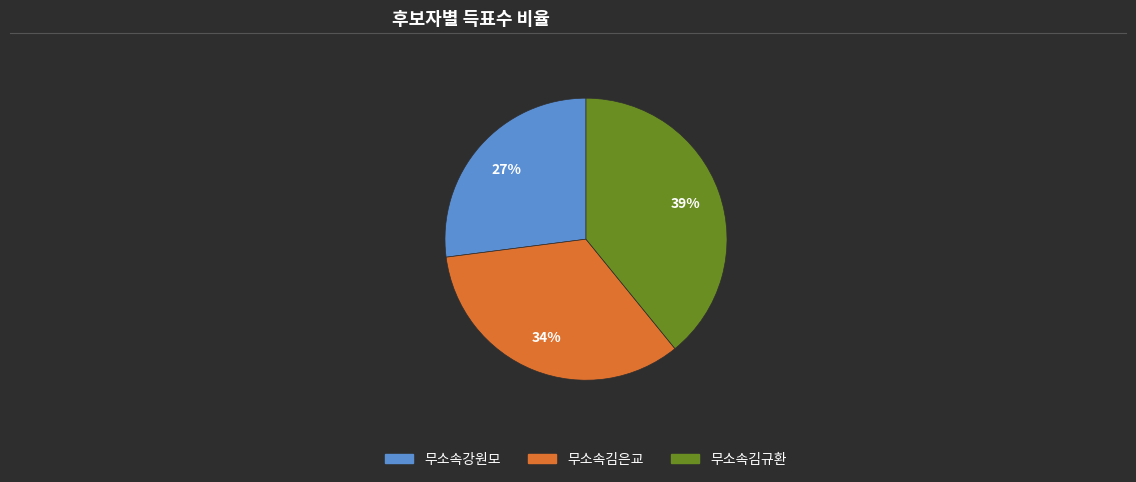

Count the number of slices in the pie.

3